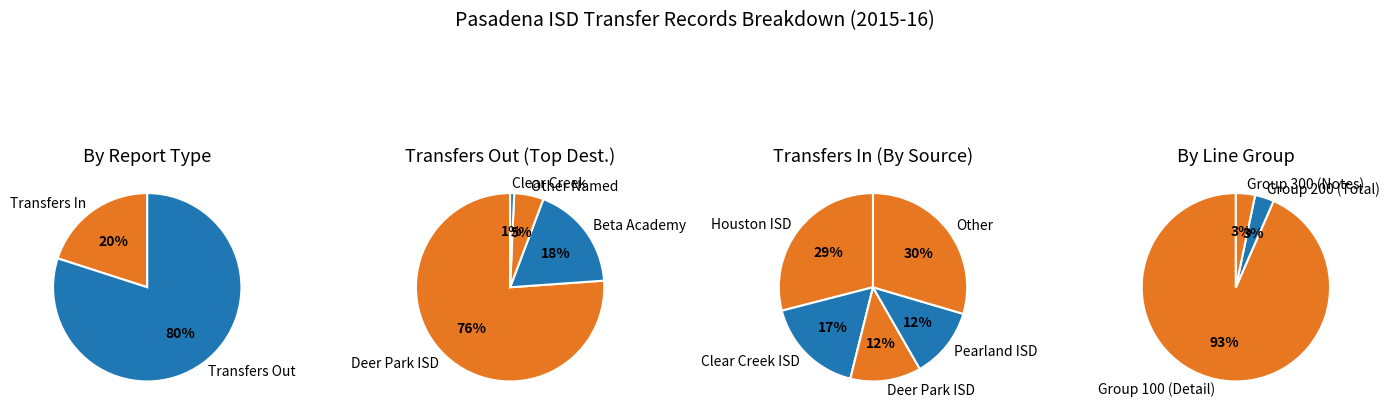

True or false: Pearland ISD accounts for 1% of the total.

False